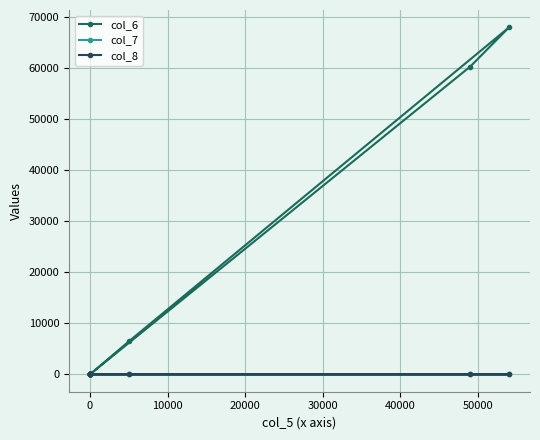

At how many categories does at least one series exceed 25909?

2